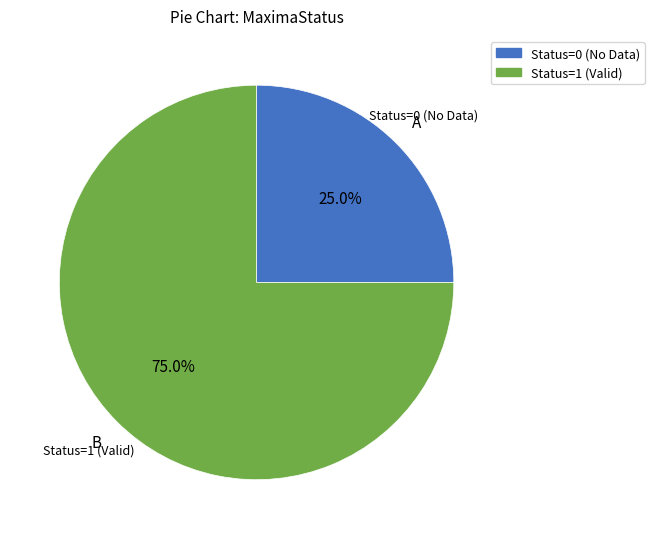

Is there any slice that represents more than half of the pie?

Yes